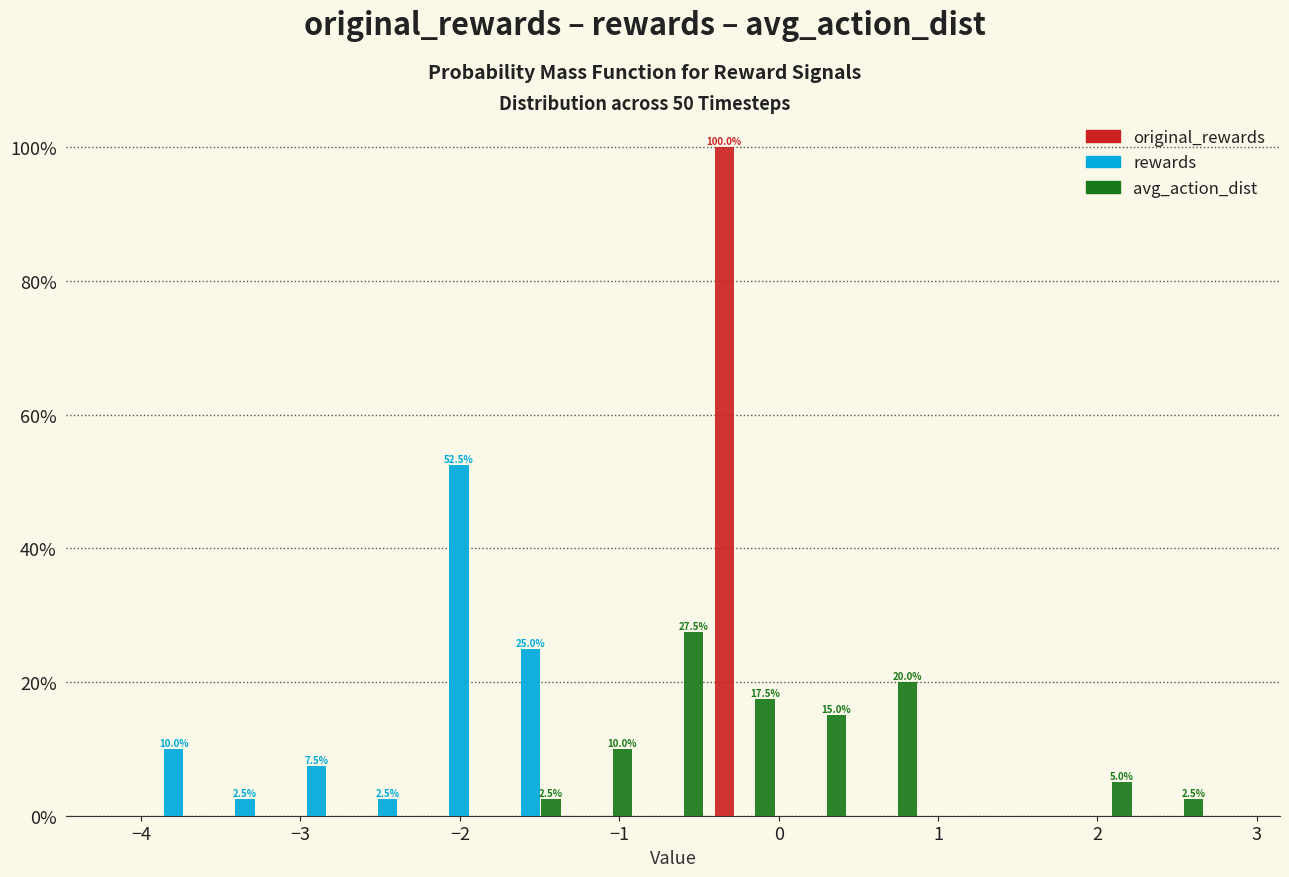

In the rewards series, which range on the x-axis has the tallest bar?

-2.2 to -1.8